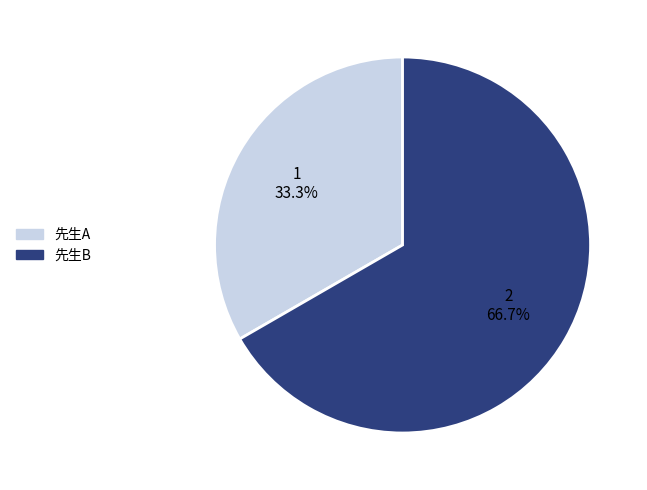

How many segments does this pie chart have?

2